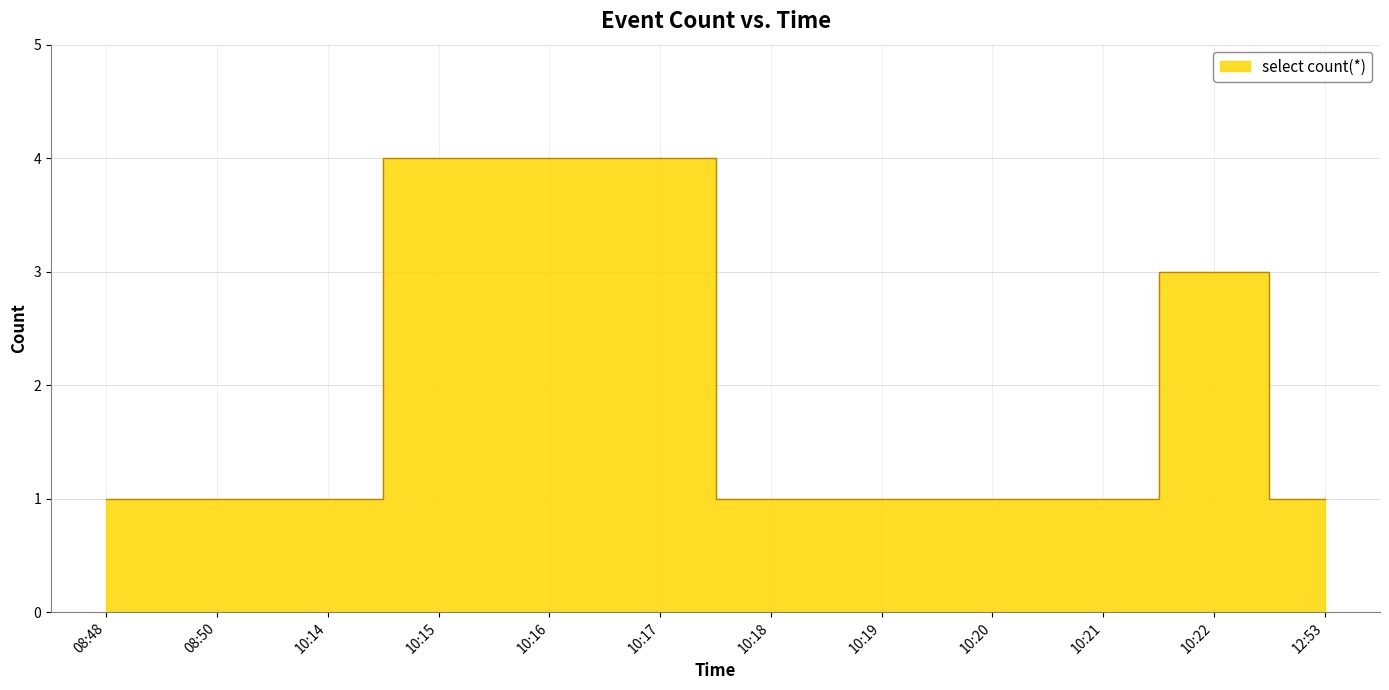

What is the change in value from 10:16 to 10:22?

-1